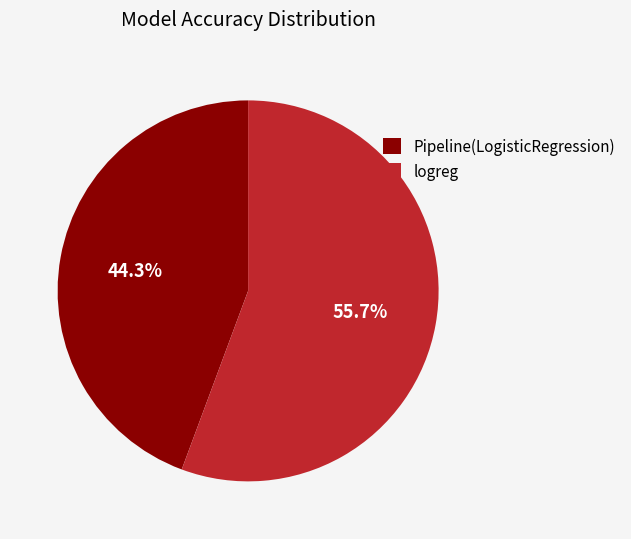

Which category has the smallest portion of the pie?

Pipeline(LogisticRegression)